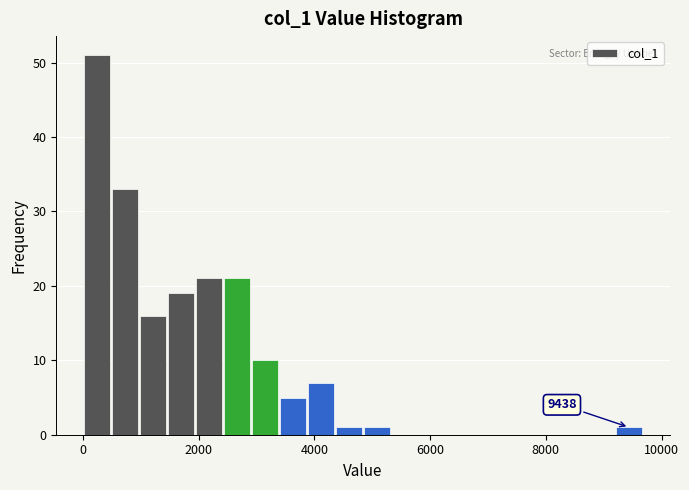

Read against the x-axis, roughly where is the centre of the tallest bar?

200